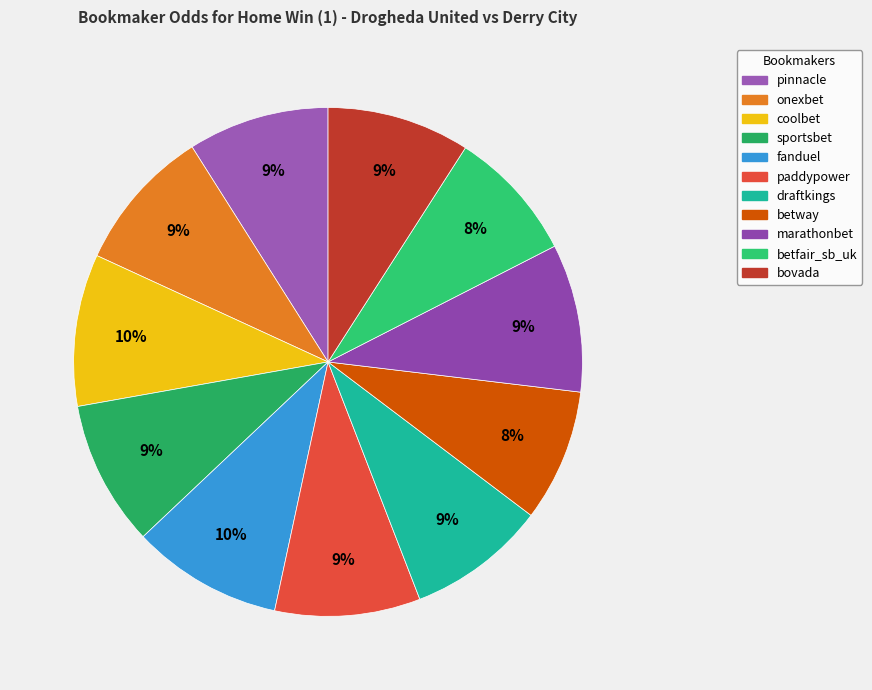

To the nearest percent, what is the combined percentage of betfair_sb_uk and bovada?

17%